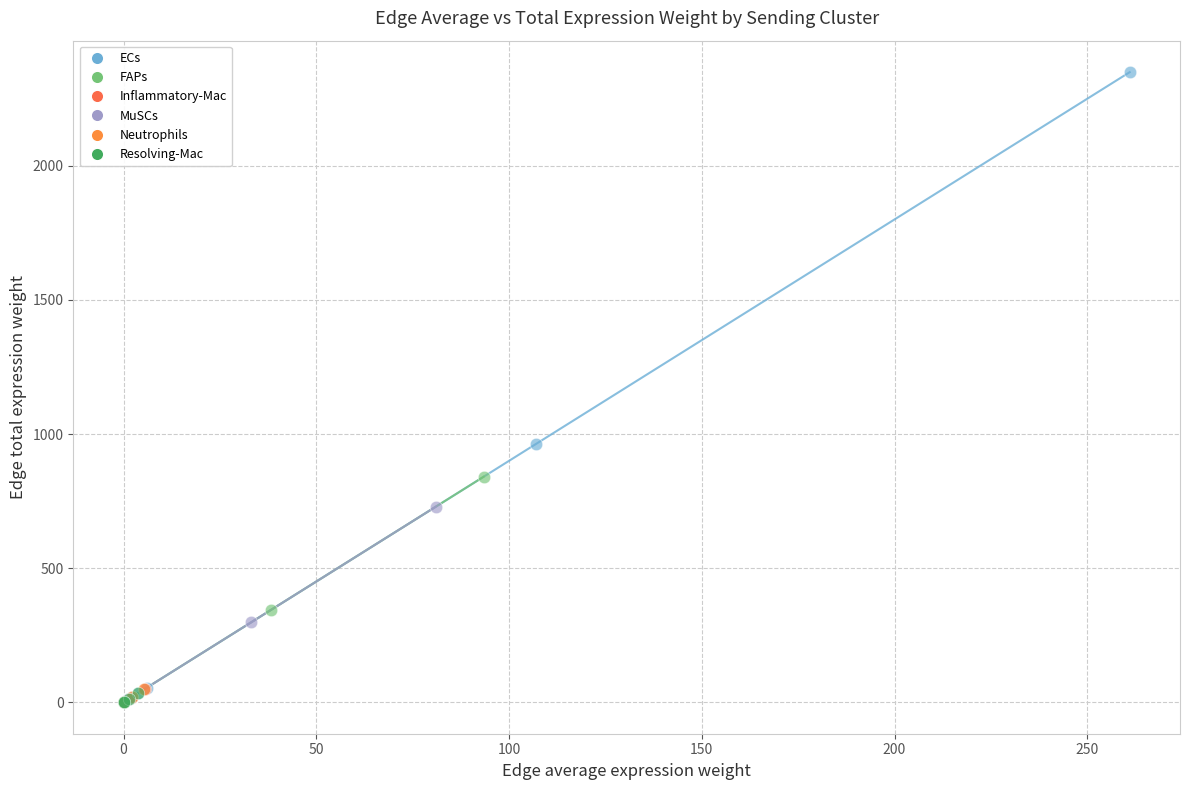

Which series reaches the maximum Y coordinate?

ECs